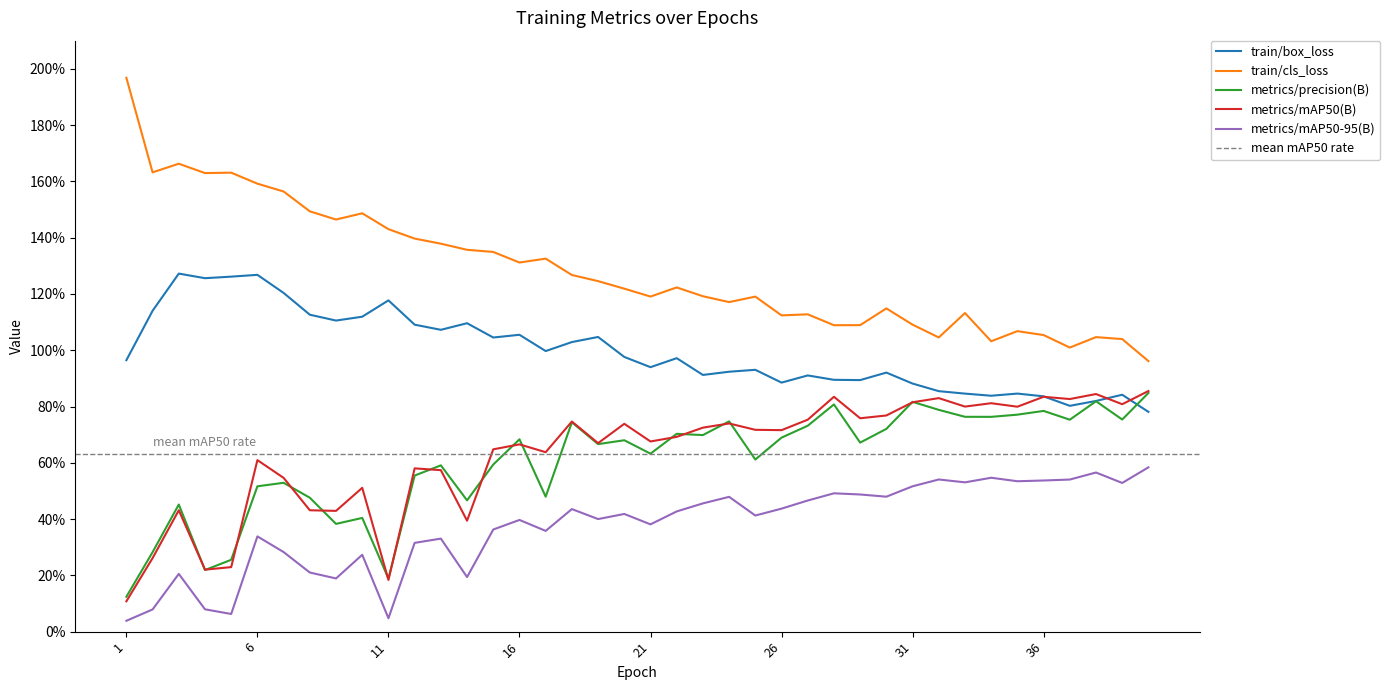

Which label corresponds to the largest value in the chart?

1